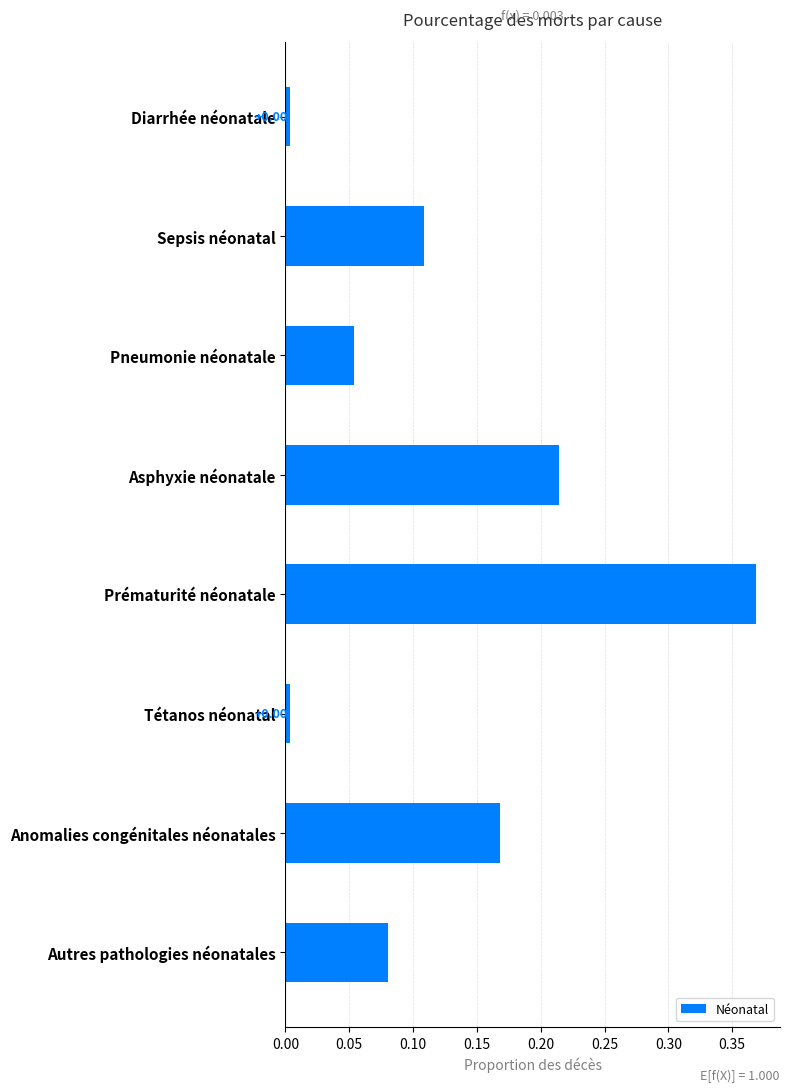

What is the sum of the values at Asphyxie néonatale and Prématurité néonatale?

0.6